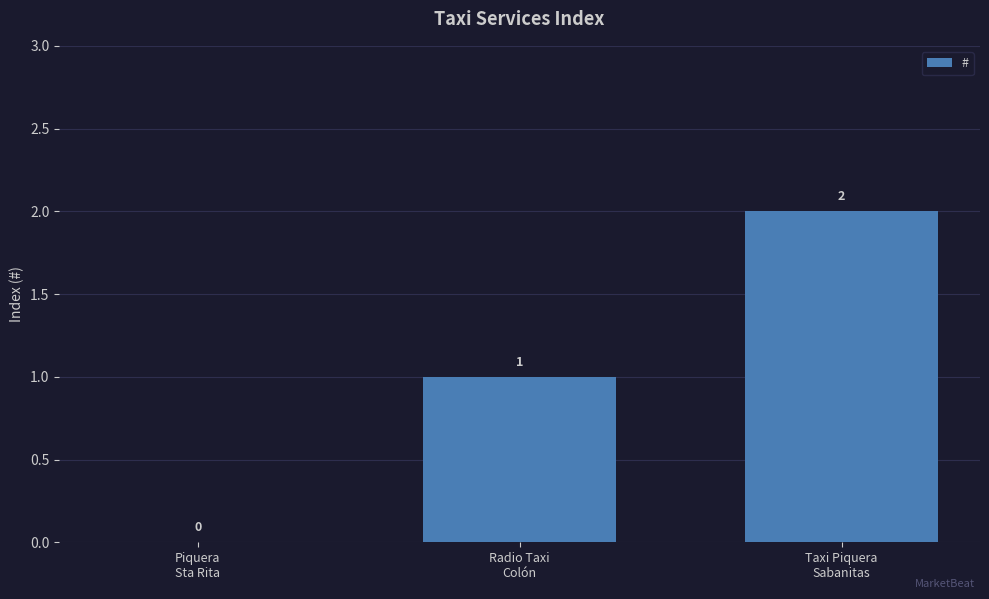

How many values are between 0 and 2?

3